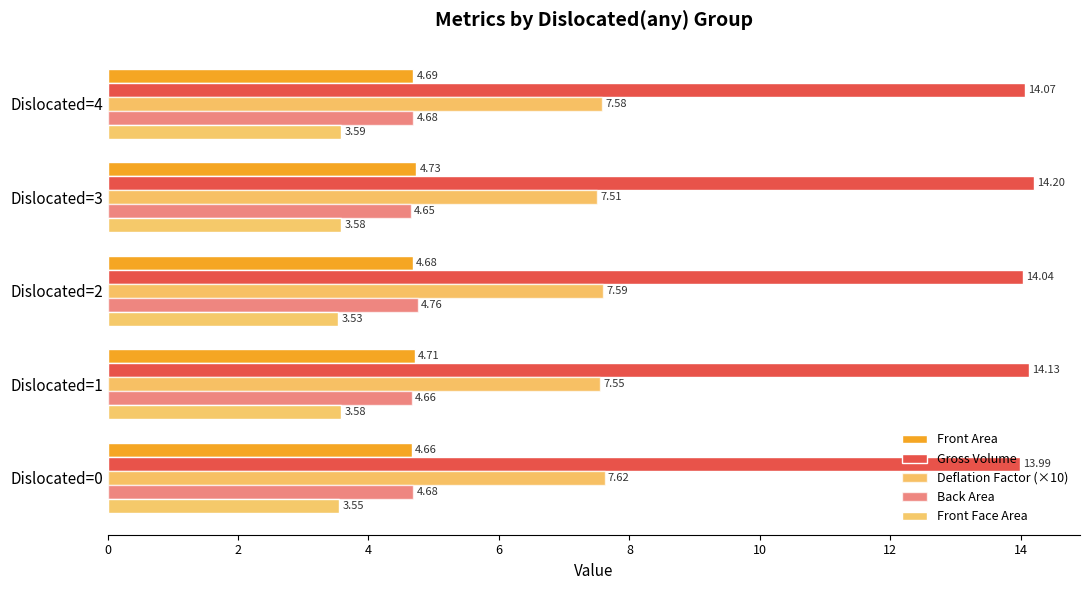

What is the average value of the Front Area series?

4.7